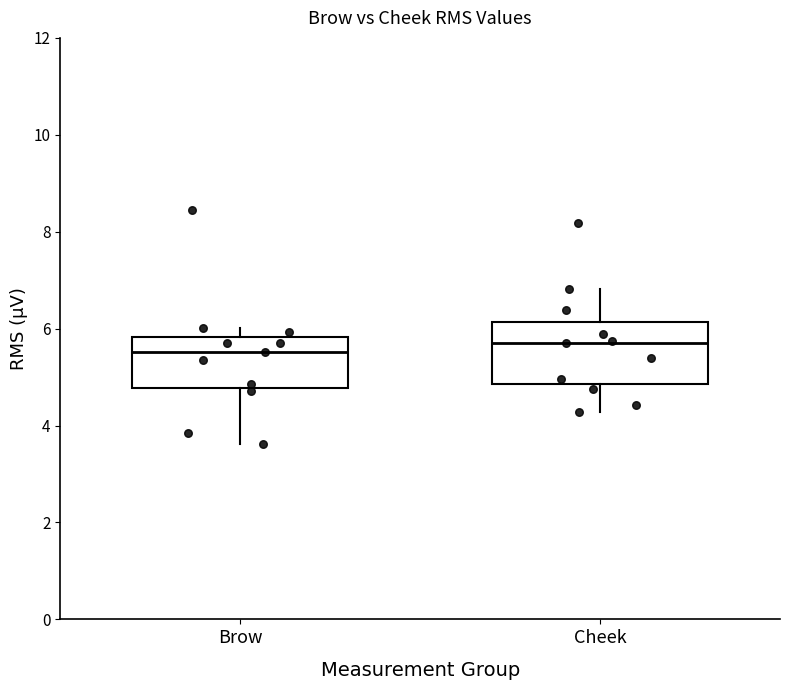

Reading left to right, transcribe this box plot: for each box, give where its median line is, the range the box spans, and where its two whiskers end, as read against the y-axis. The values are not printed on the chart, so give them approximately, as read against the axis.

Brow: median 5.6, box 4.8 to 5.8, whiskers 3.6 to 6.0
Cheek: median 5.8, box 4.8 to 6.2, whiskers 4.2 to 6.8